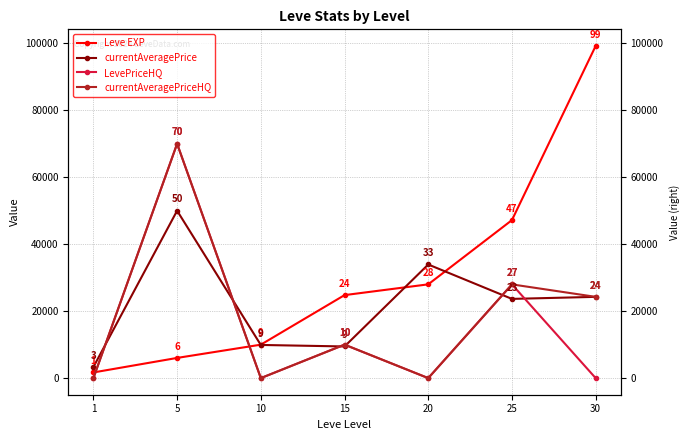

List the labels in order of currentAveragePrice value, largest first.

5, 20, 30, 25, 10, 15, 1